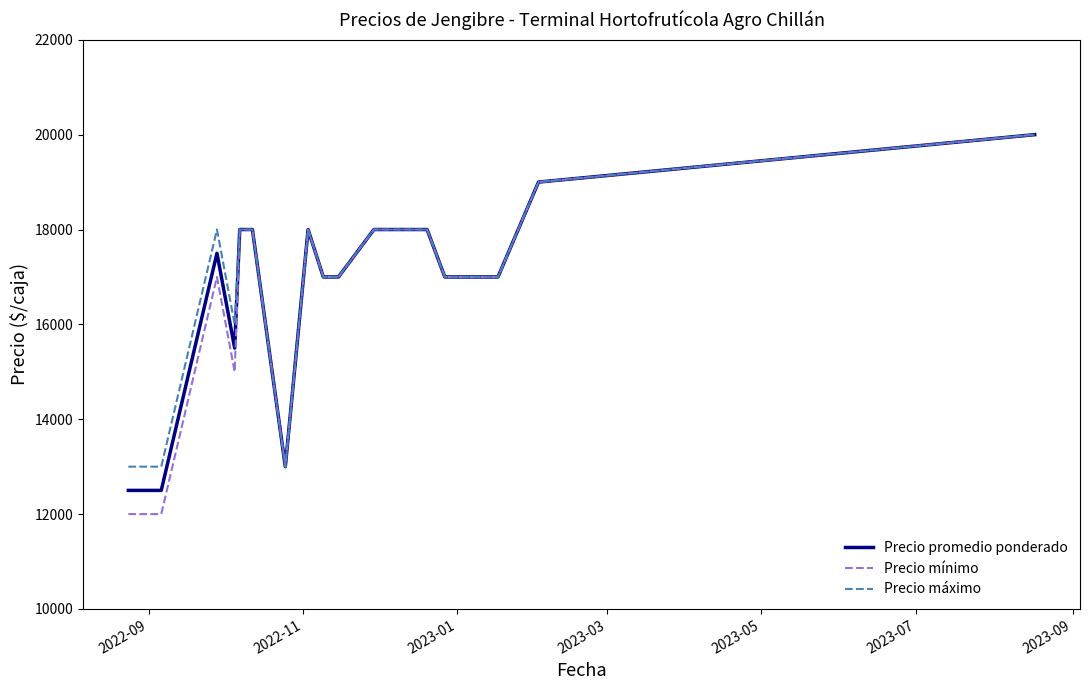

What is the maximum value shown in the chart?

20000